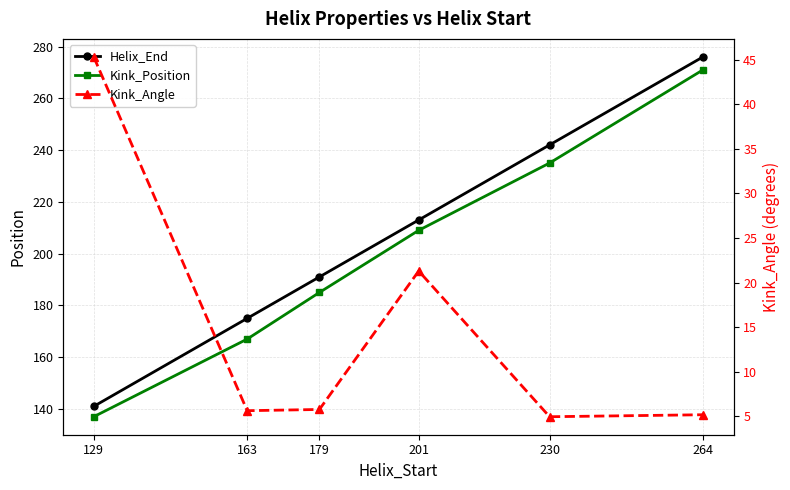

Is it true that Kink_Angle equals 5.2 at 264?

True